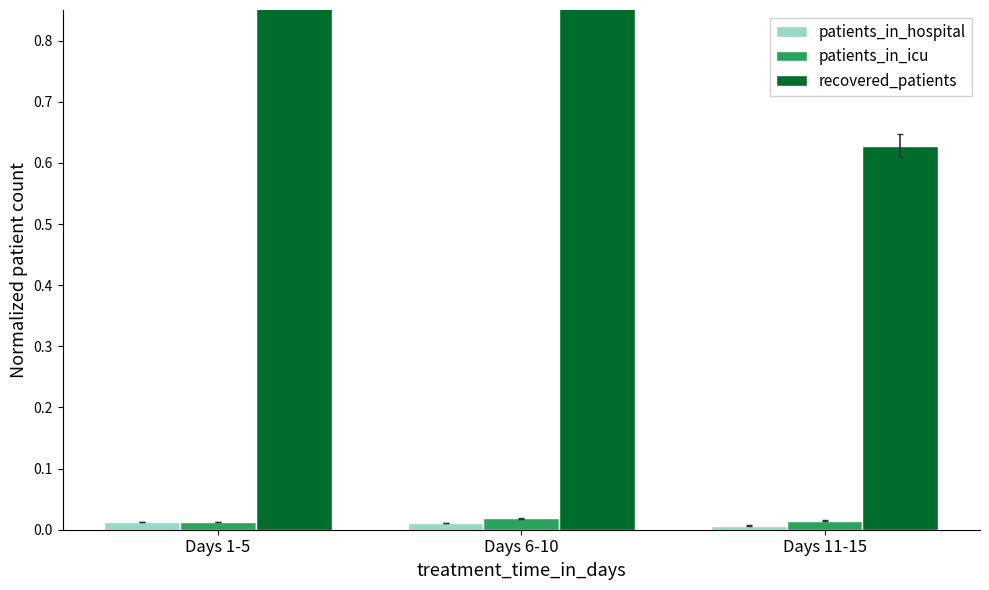

Reading left to right, what are all the values shown in this chart?

patients_in_hospital: 0.0	0.0	0.0
patients_in_icu: 0.0	0.0	0.0
recovered_patients: 0.9	1.0	0.6